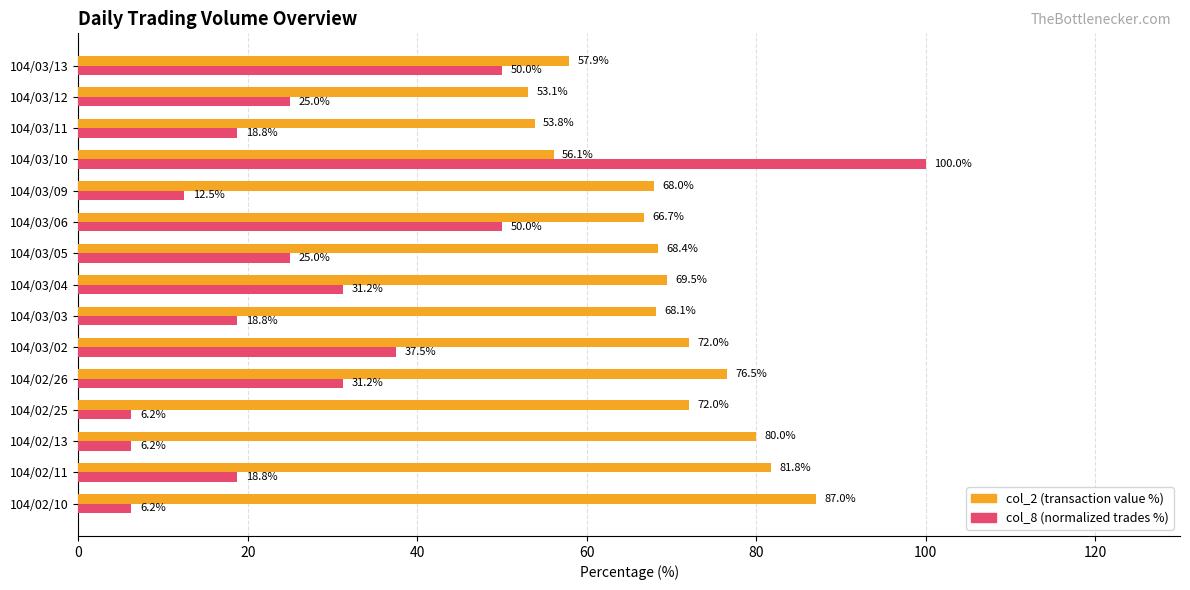

Which series has the widest spread of values?

col_8 (normalized trades %)